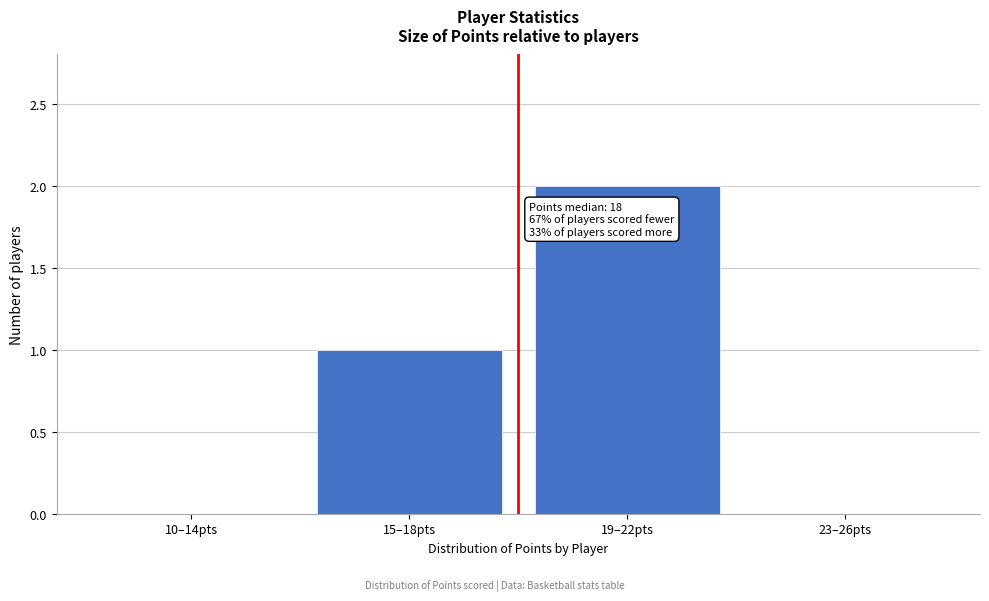

Reading right to left, extract all data points from this chart.

23–26pts=0	19–22pts=2	15–18pts=1	10–14pts=0